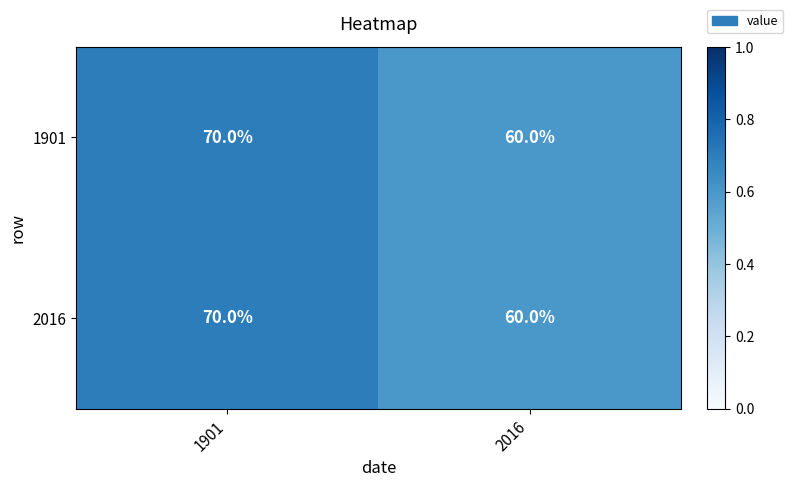

Rank the categories by 1901 value from highest to lowest.

1901, 2016